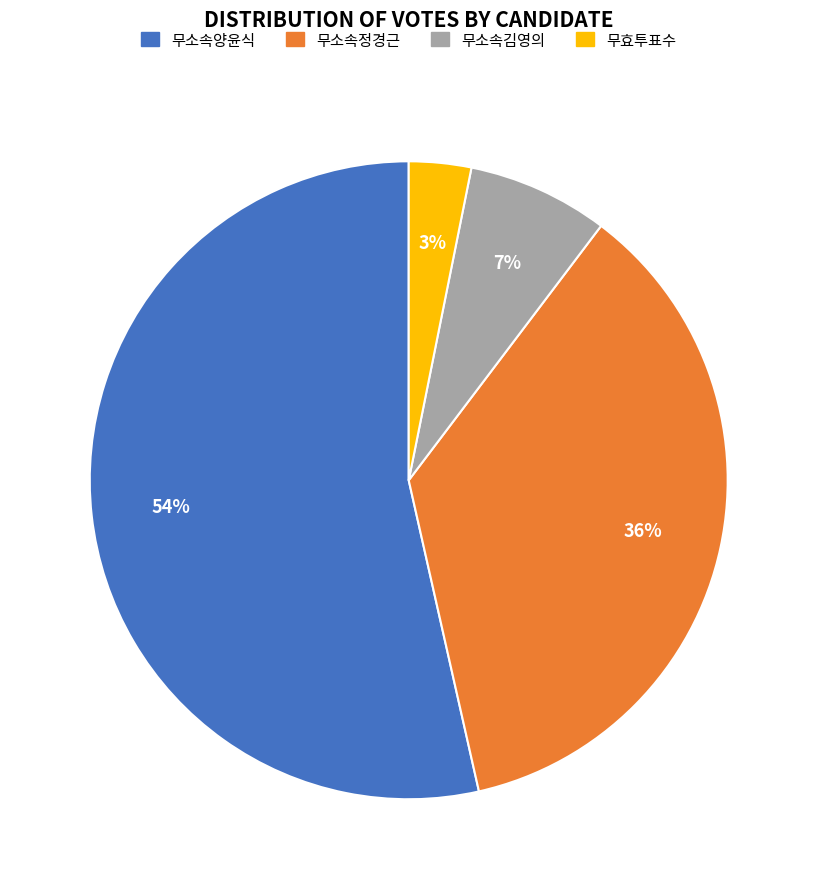

Is there a majority slice in this chart?

Yes